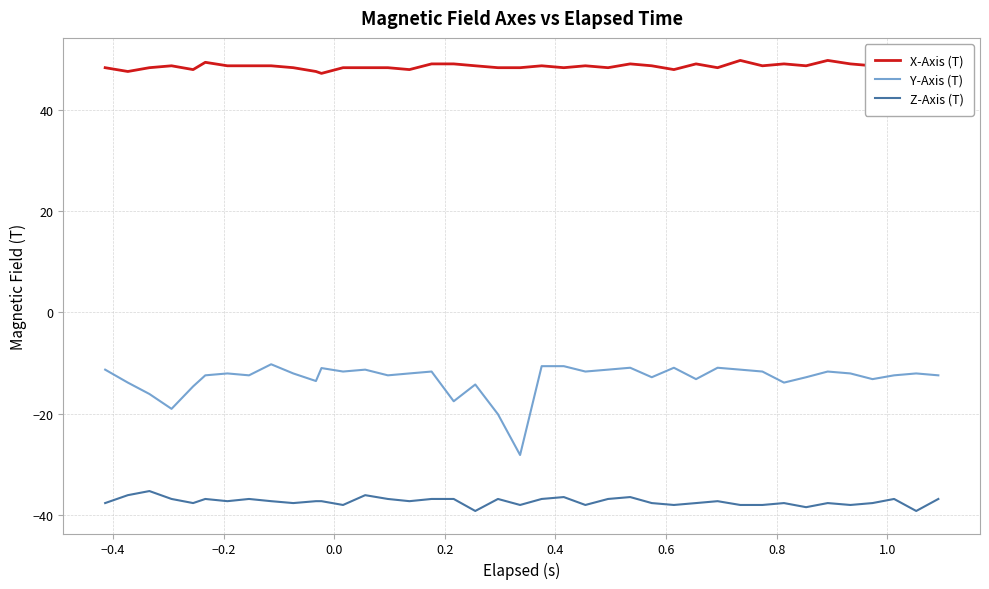

Which series has the largest total across all categories?

X-Axis (T)